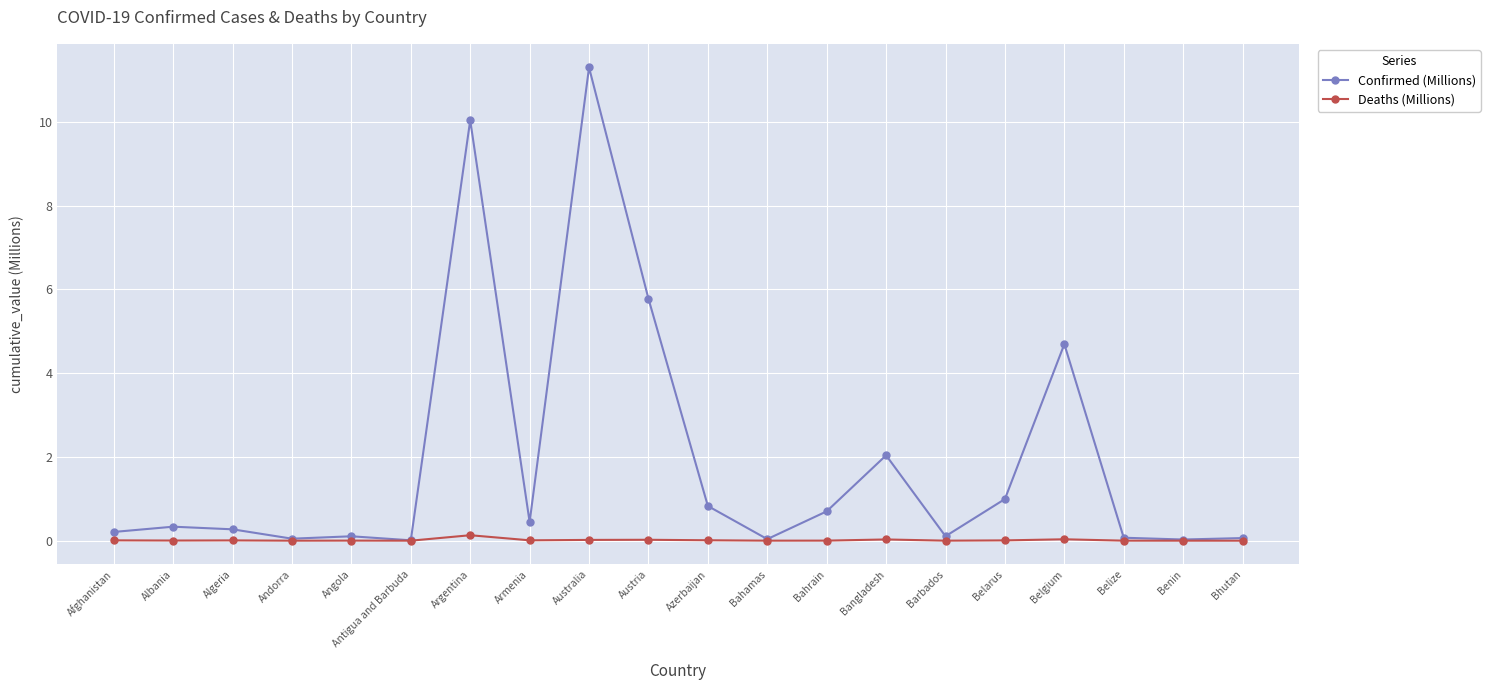

At how many categories does at least one series exceed 7?

2